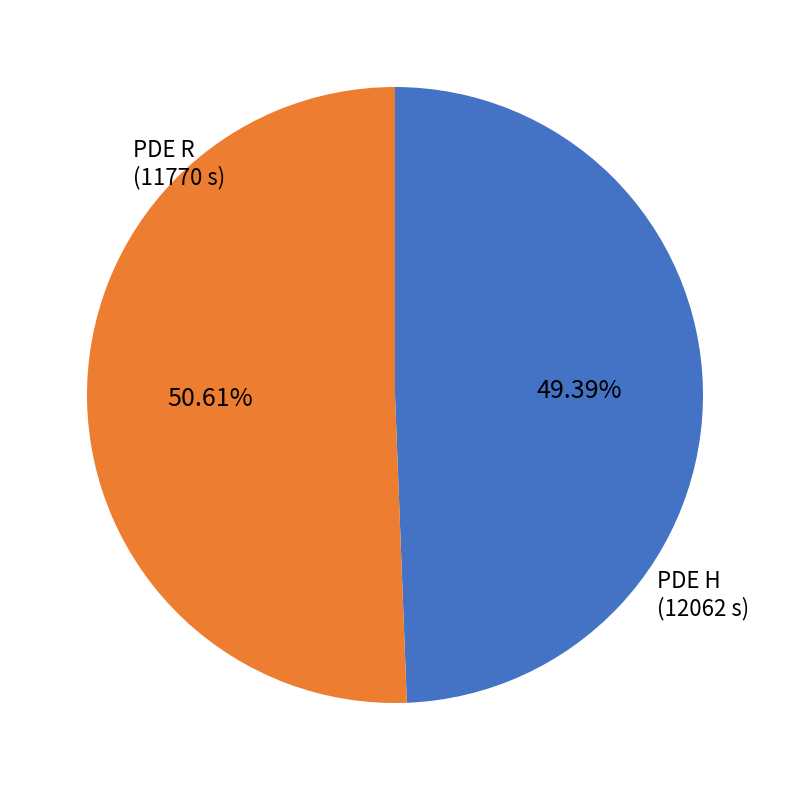

Do PDE H and PDE R together represent more than half of the pie?

Yes